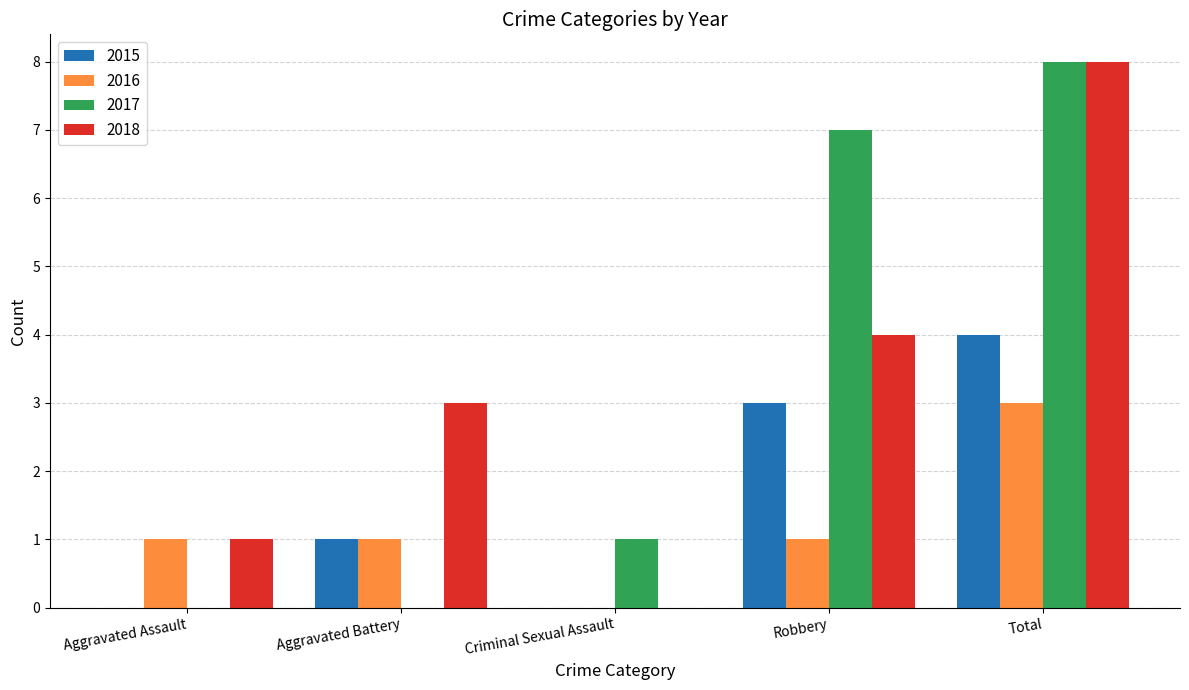

Reading left to right, transcribe all the data shown in this chart.

2015: 0	1	0	3	4
2016: 1	1	0	1	3
2017: 0	0	1	7	8
2018: 1	3	0	4	8